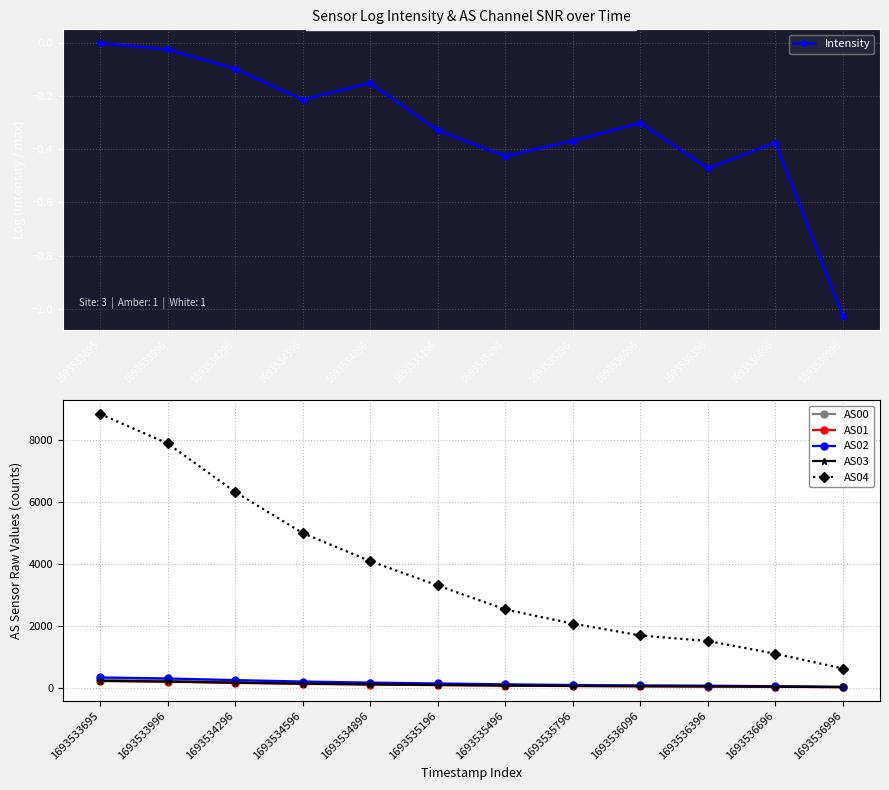

At which label is AS04 closest to 4731?

1693534596